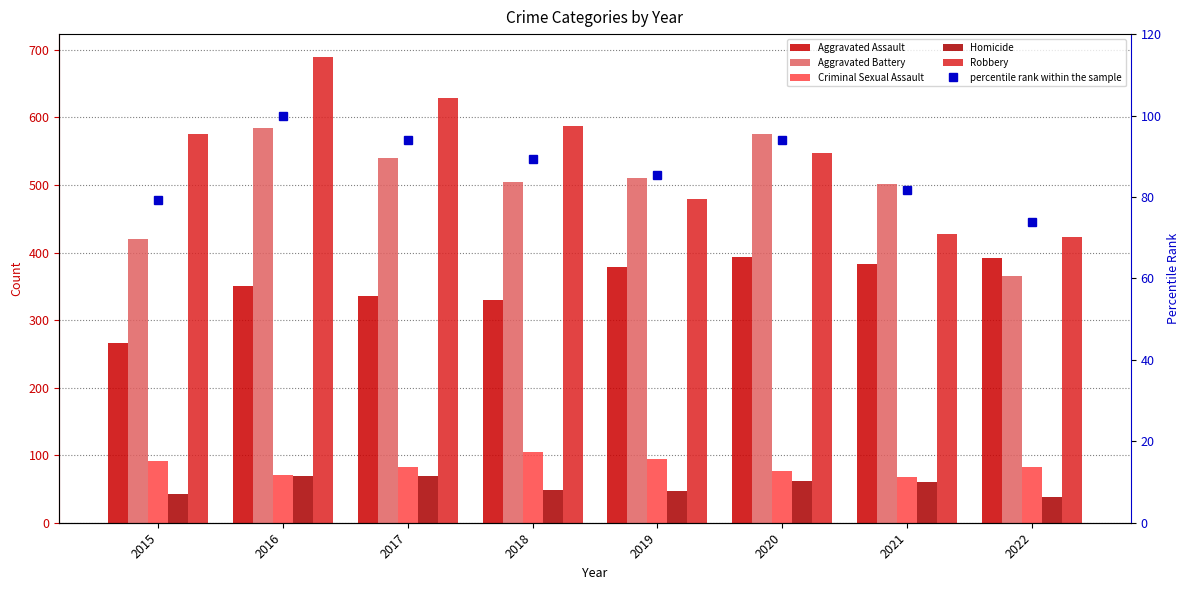

Is it true that Criminal Sexual Assault equals 82.0 at 2017?

True